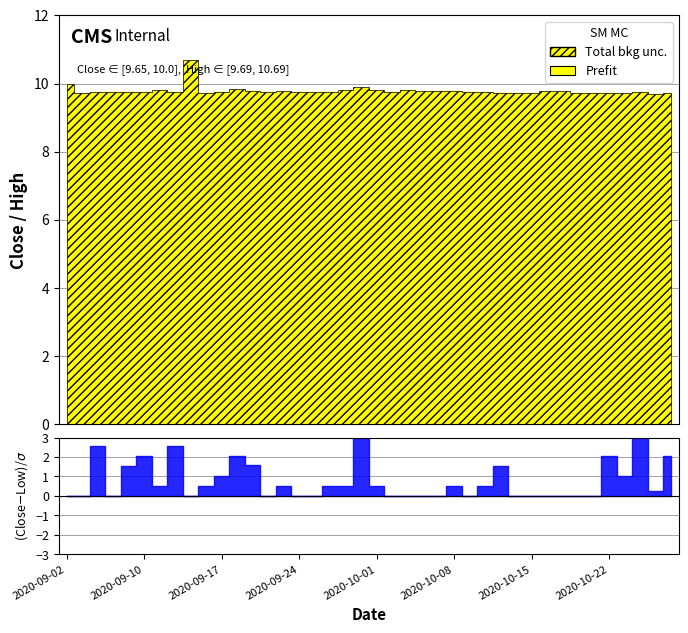

The value of Close at 2020-10-19 is 9.7. True or false?

True